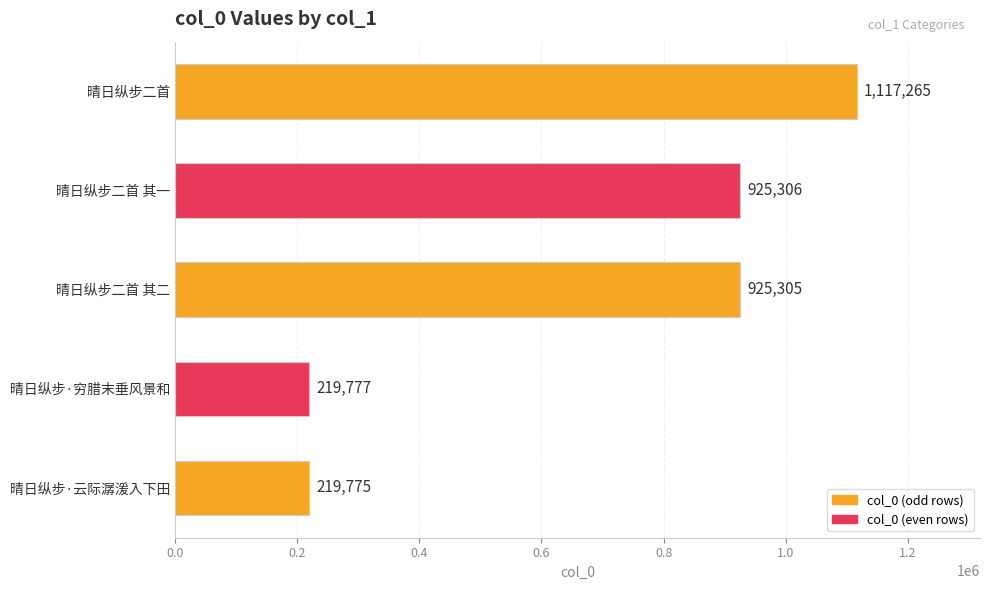

Is it true that the value at 晴日纵步·云际潺湲入下田 is 152292?

False